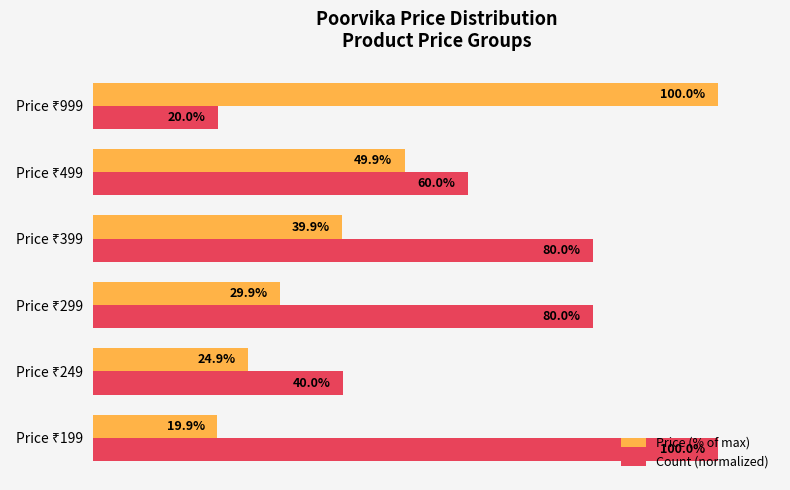

Which series has the largest total across all categories?

Count (normalized)